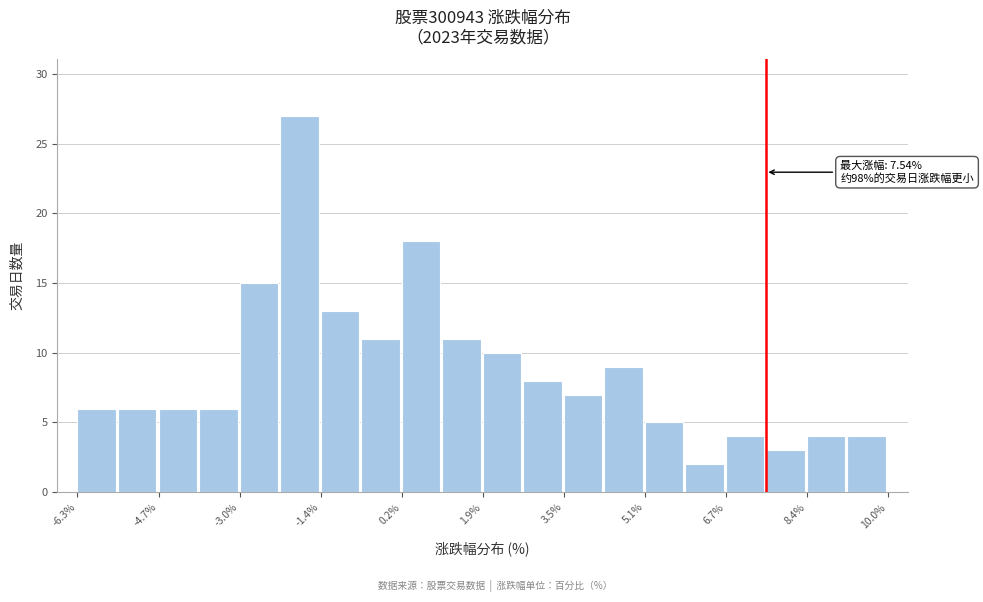

Which range on the x-axis has the tallest bar?

-2.2 to -1.4